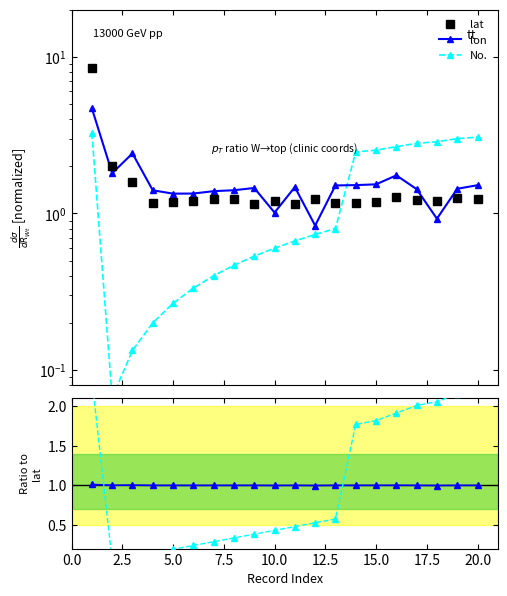

Is it true that No. ratio equals 0.2 at 10.0?

False